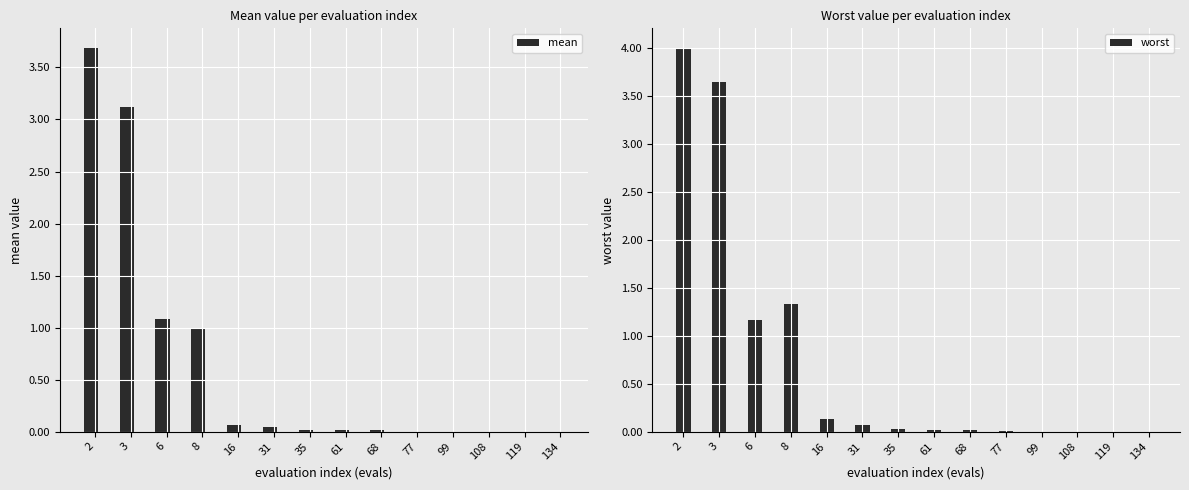

Between 35 and 108, which series saw the biggest shift?

worst